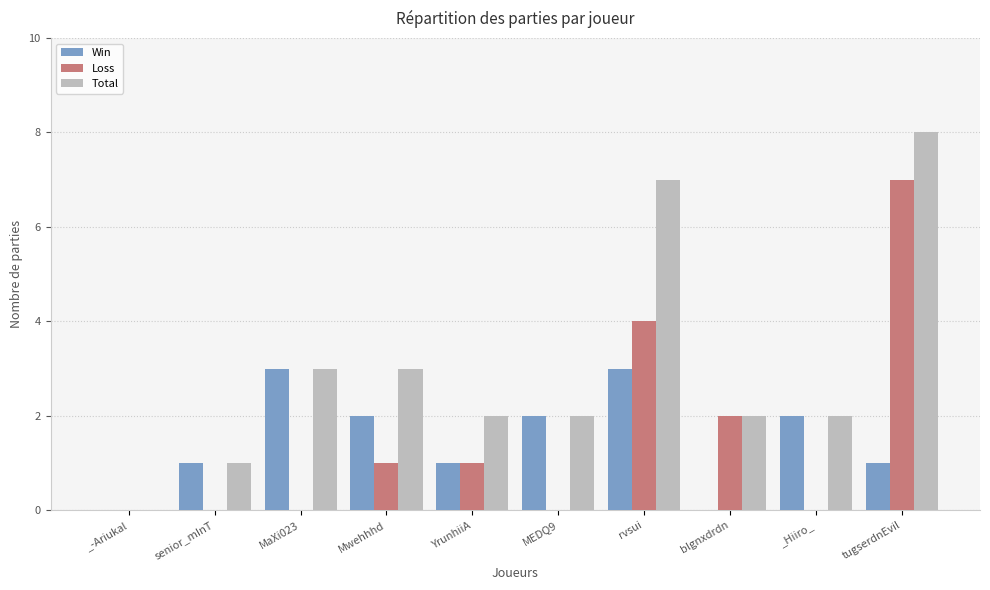

What are all the series names shown in the legend?

Win, Loss, Total